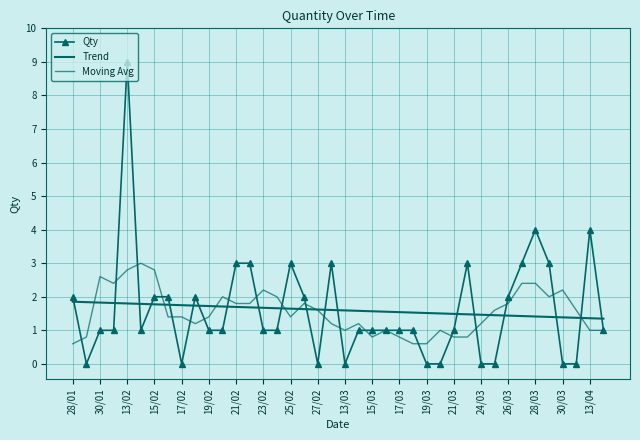

How many interior local peaks does the Qty series have?

7